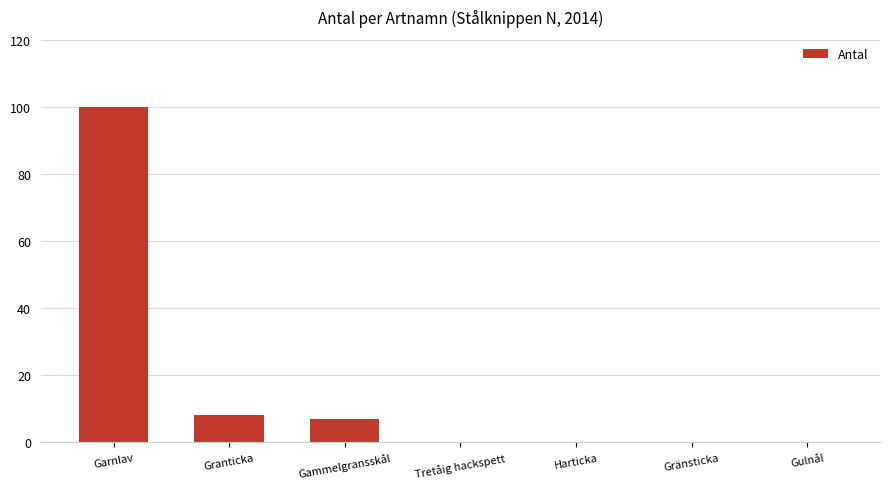

Count the number of data series in this chart.

1